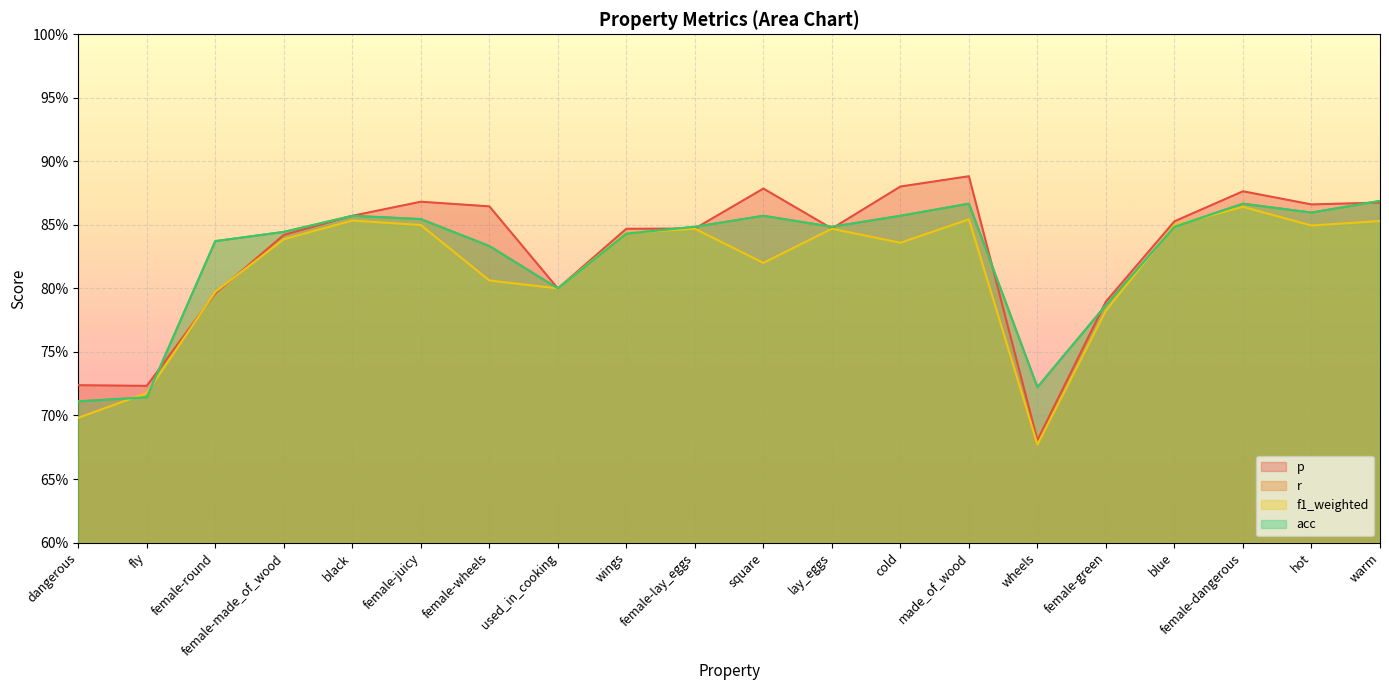

After their last crossing, which series has the higher values: f1_weighted or r?

r